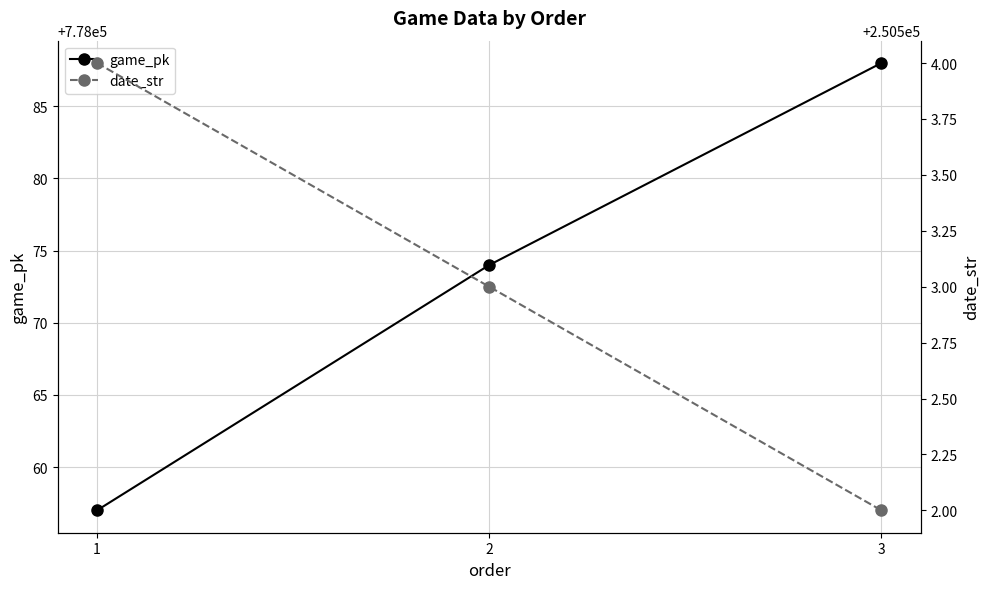

What value does the game_pk series have at 3?

778088